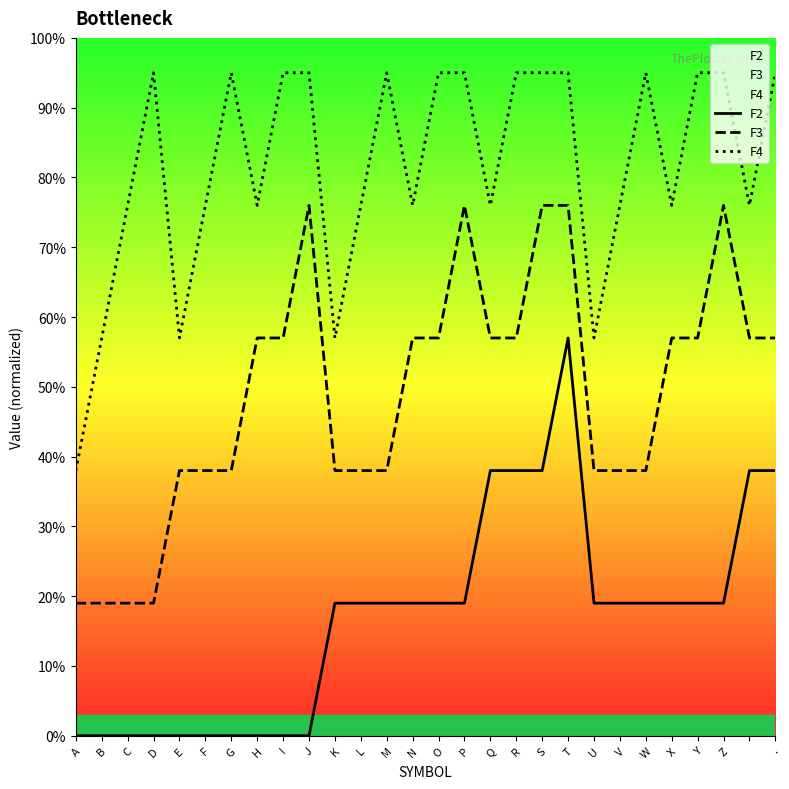

True or false: F4 and F3 intersect in this chart.

False